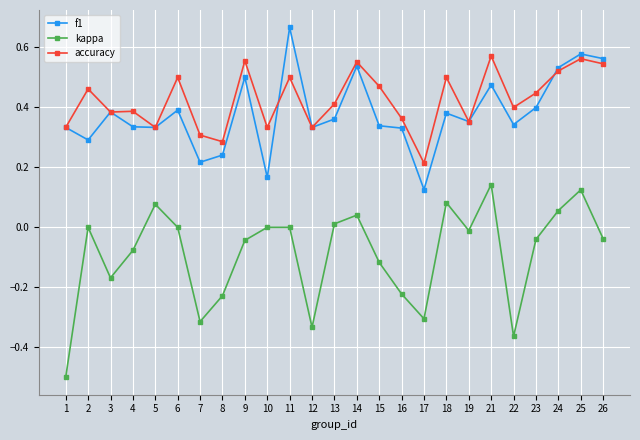

True or false: f1 has more than 0 points higher than both neighbors.

True